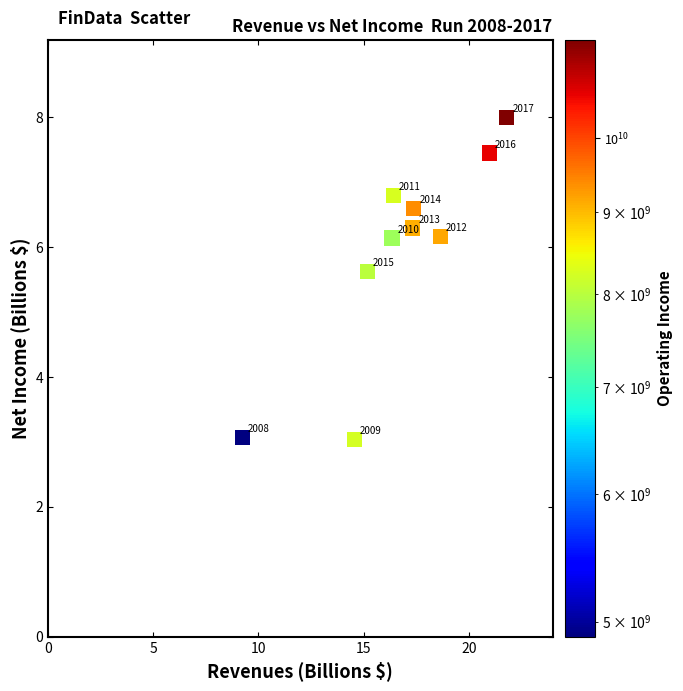

What Y value in the scatter plot is closest to 5?

5.6